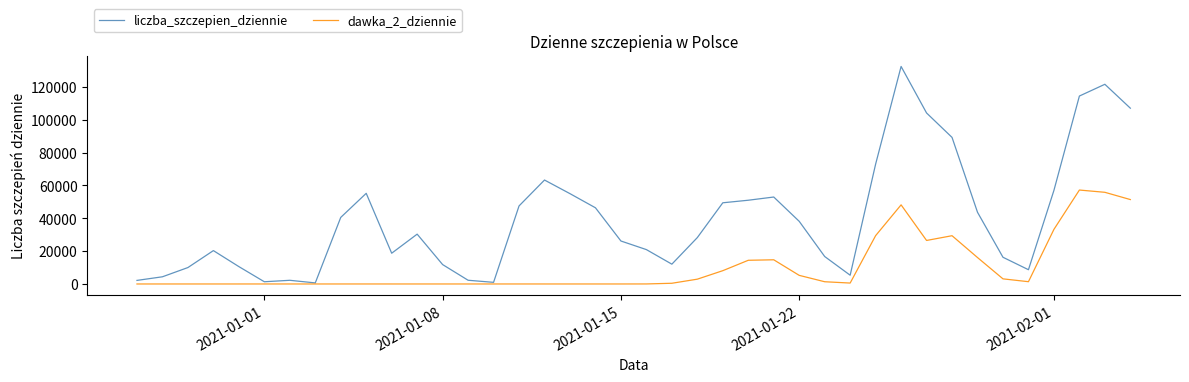

Rank the series by their average value, from highest to lowest.

liczba_szczepien_dziennie, dawka_2_dziennie